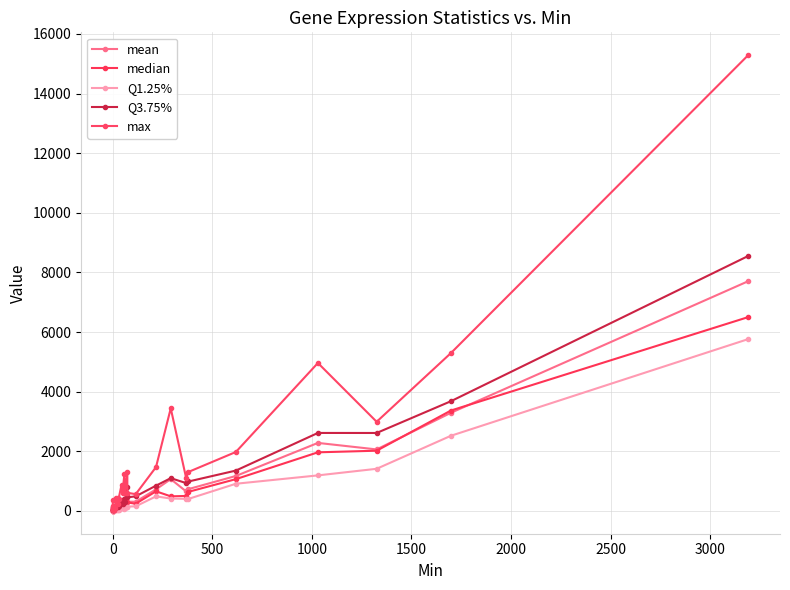

What is the difference between the maximum and minimum values in the Q1.25% series?

5762.0